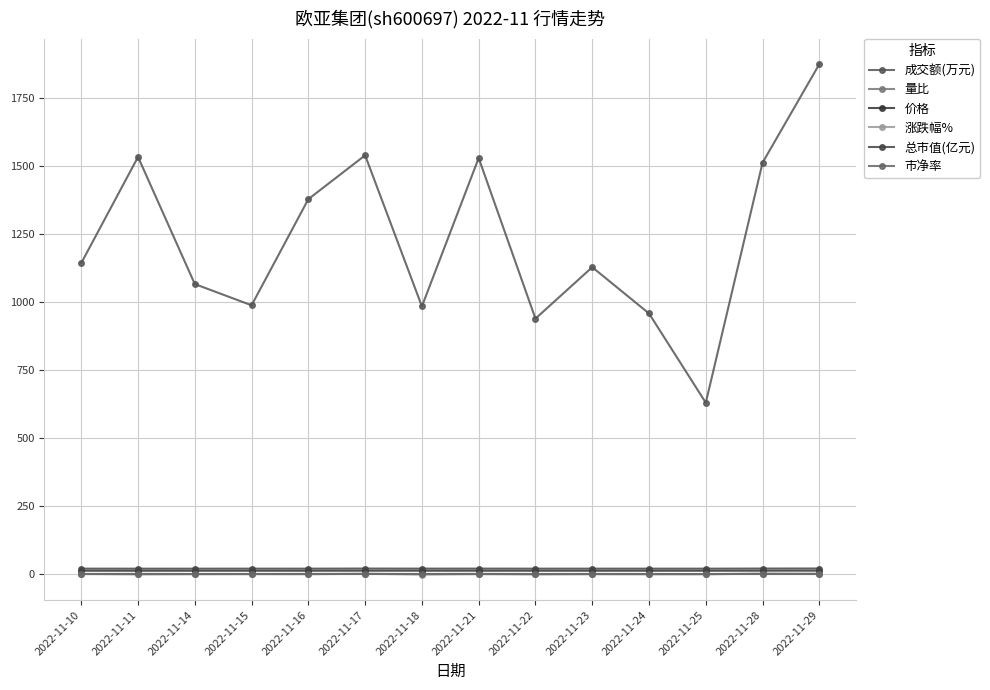

True or false: 市净率 has more than 0 points higher than both neighbors.

True